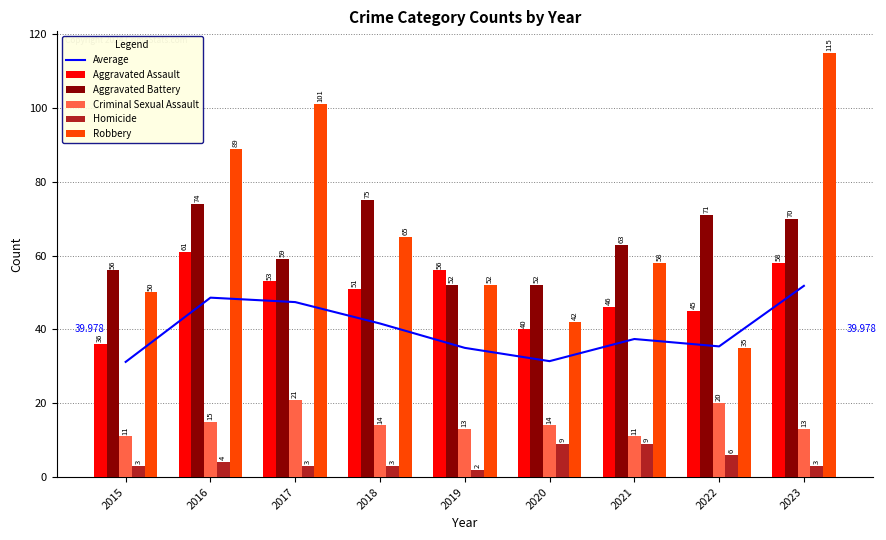

Is it true that Aggravated Battery equals 49.6 at 2022?

False